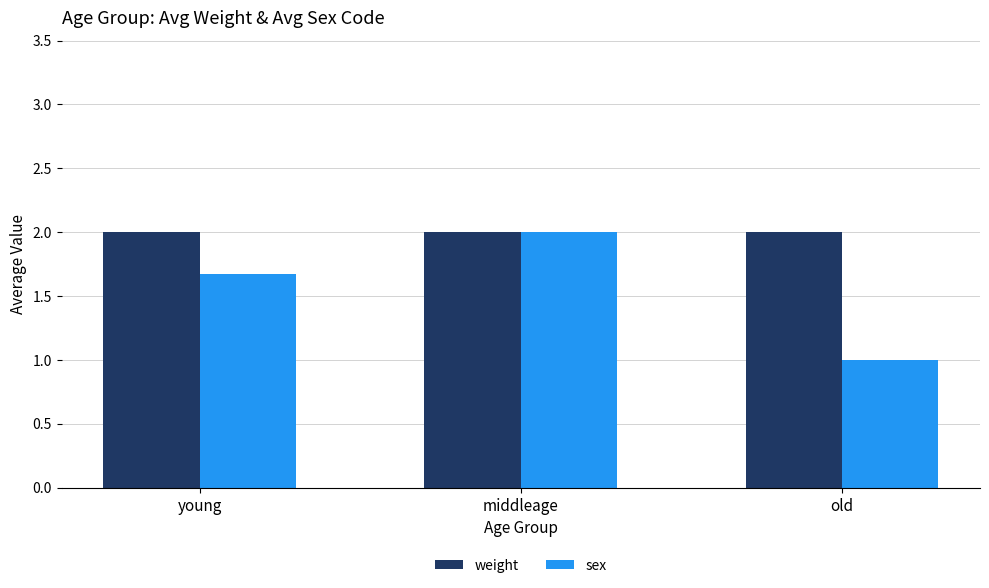

Between young and middleage, which series saw the biggest shift?

sex